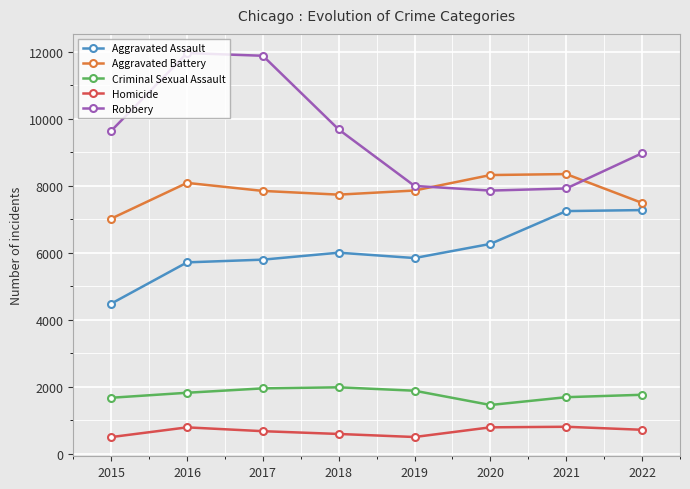

Rank the series by their maximum value, from highest to lowest.

Robbery, Aggravated Battery, Aggravated Assault, Criminal Sexual Assault, Homicide